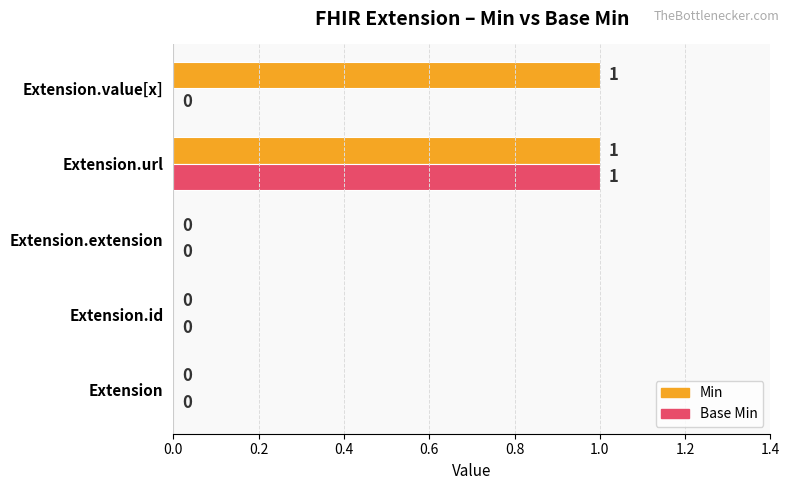

How many series are shown in this chart?

2